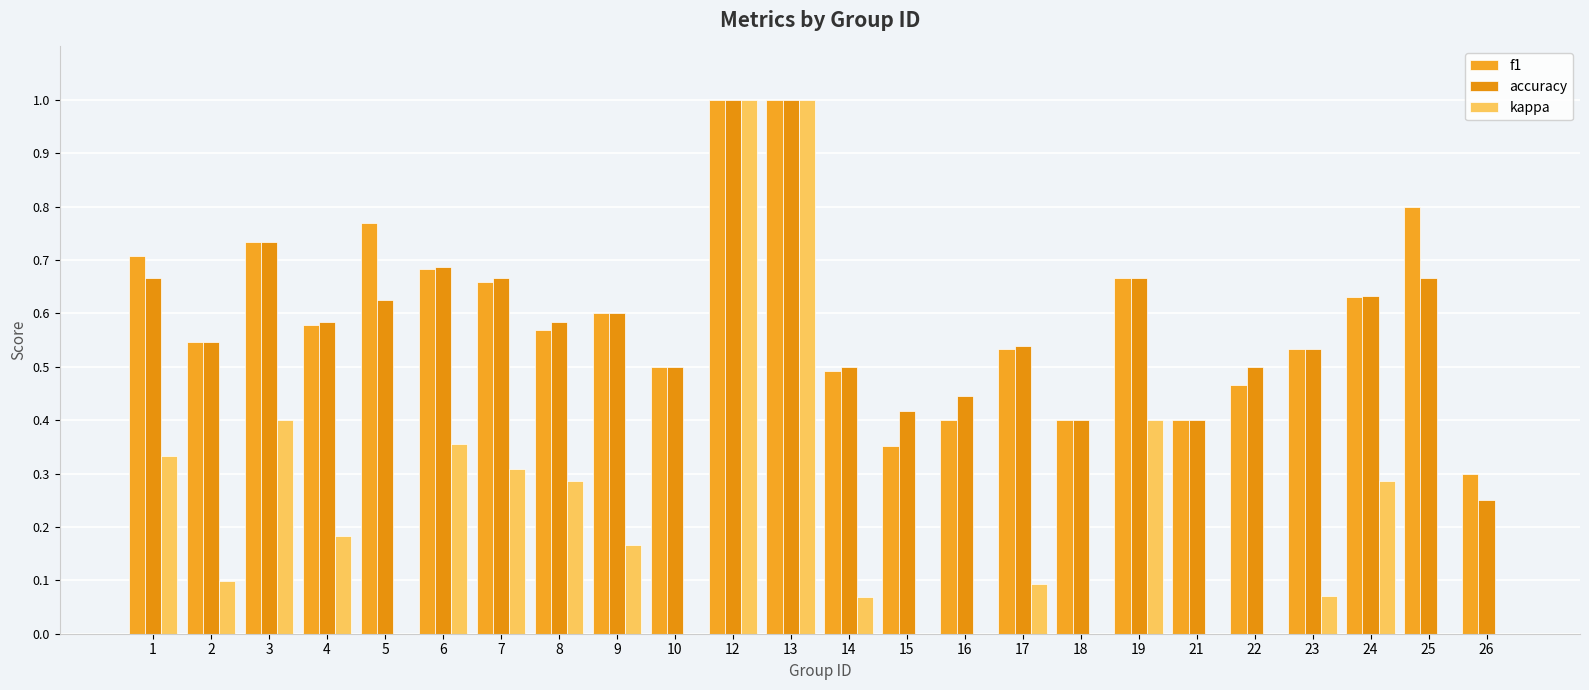

The accuracy series shows 1.1 at 3. True or false?

False